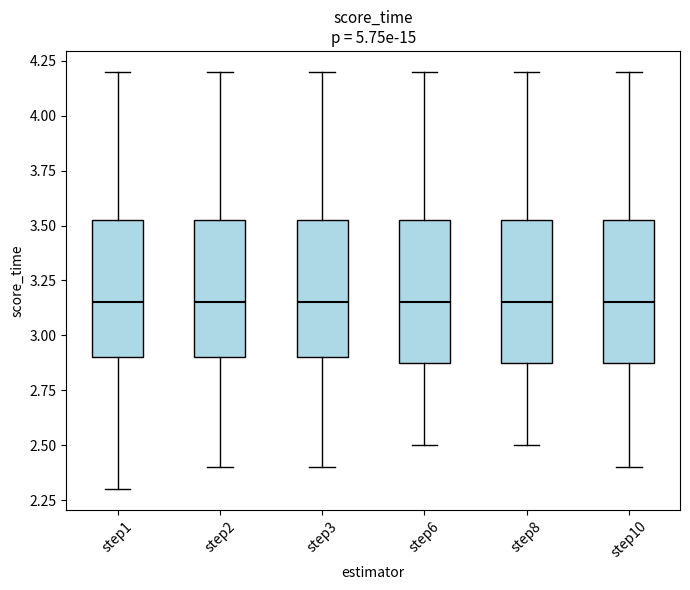

Reading left to right, read every box against the y-axis: the position of its median line, the range the box covers, and the ends of its whiskers. The values are not printed on the chart, so give them approximately, as read against the axis.

step1: median 3.15, box 2.90 to 3.55, whiskers 2.30 to 4.20
step2: median 3.15, box 2.90 to 3.55, whiskers 2.40 to 4.20
step3: median 3.15, box 2.90 to 3.55, whiskers 2.40 to 4.20
step6: median 3.15, box 2.90 to 3.55, whiskers 2.50 to 4.20
step8: median 3.15, box 2.90 to 3.55, whiskers 2.50 to 4.20
step10: median 3.15, box 2.90 to 3.55, whiskers 2.40 to 4.20